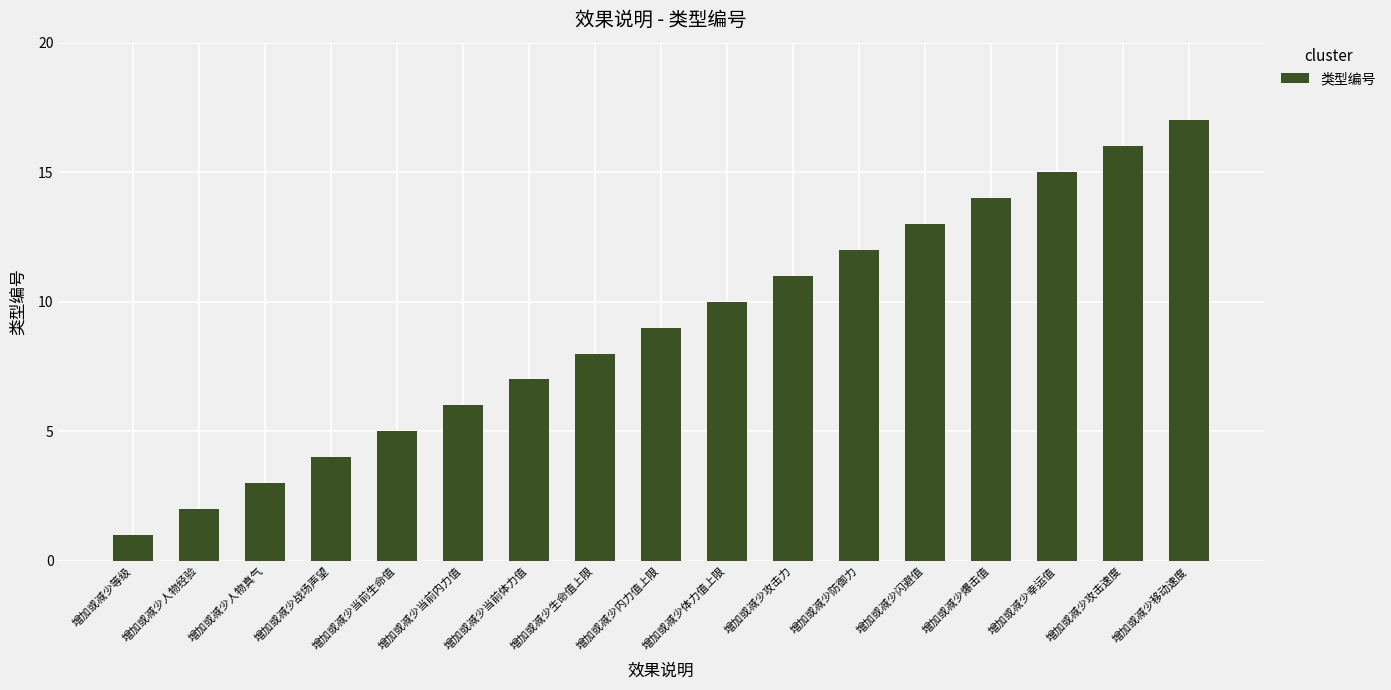

Are the bars horizontal?

No